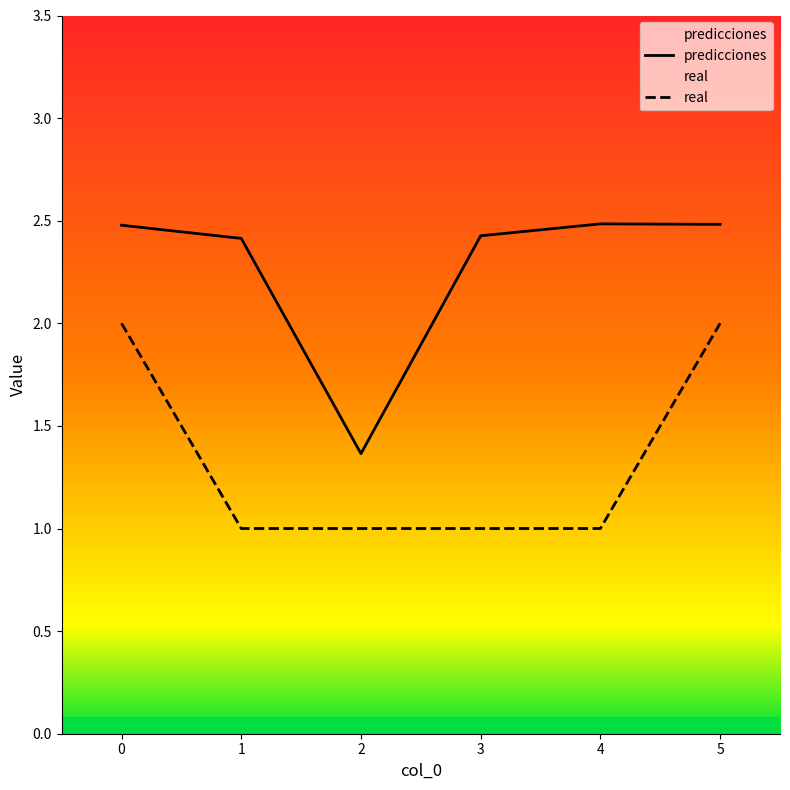

True or false: real has more than 0 interior local peaks.

False